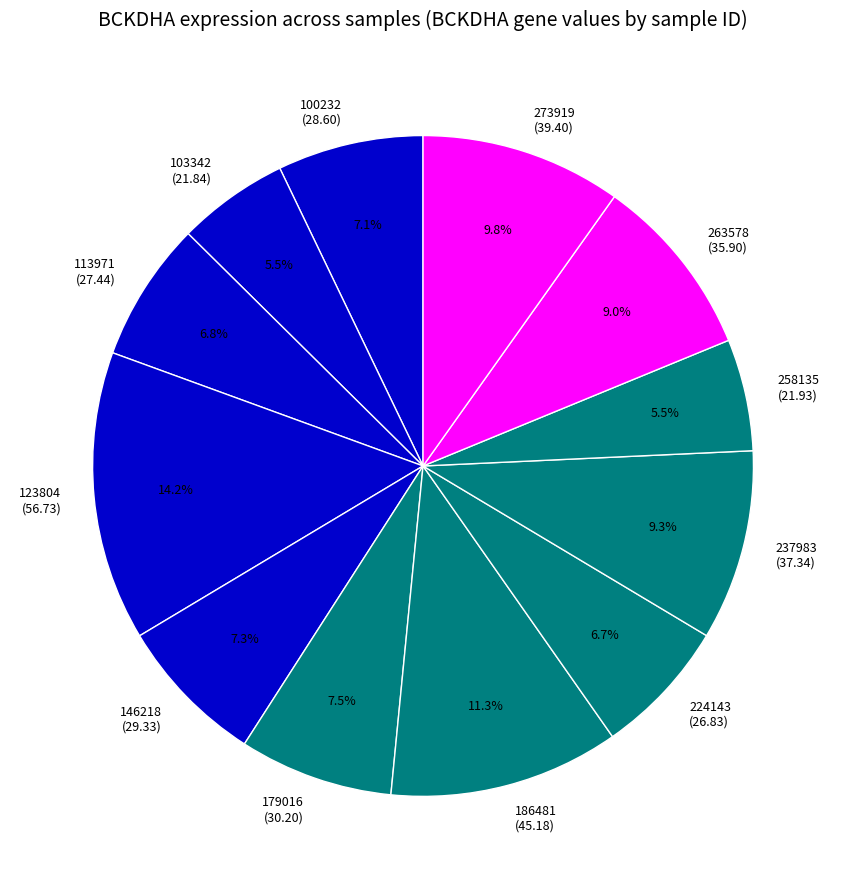

Does any single category account for the majority?

No